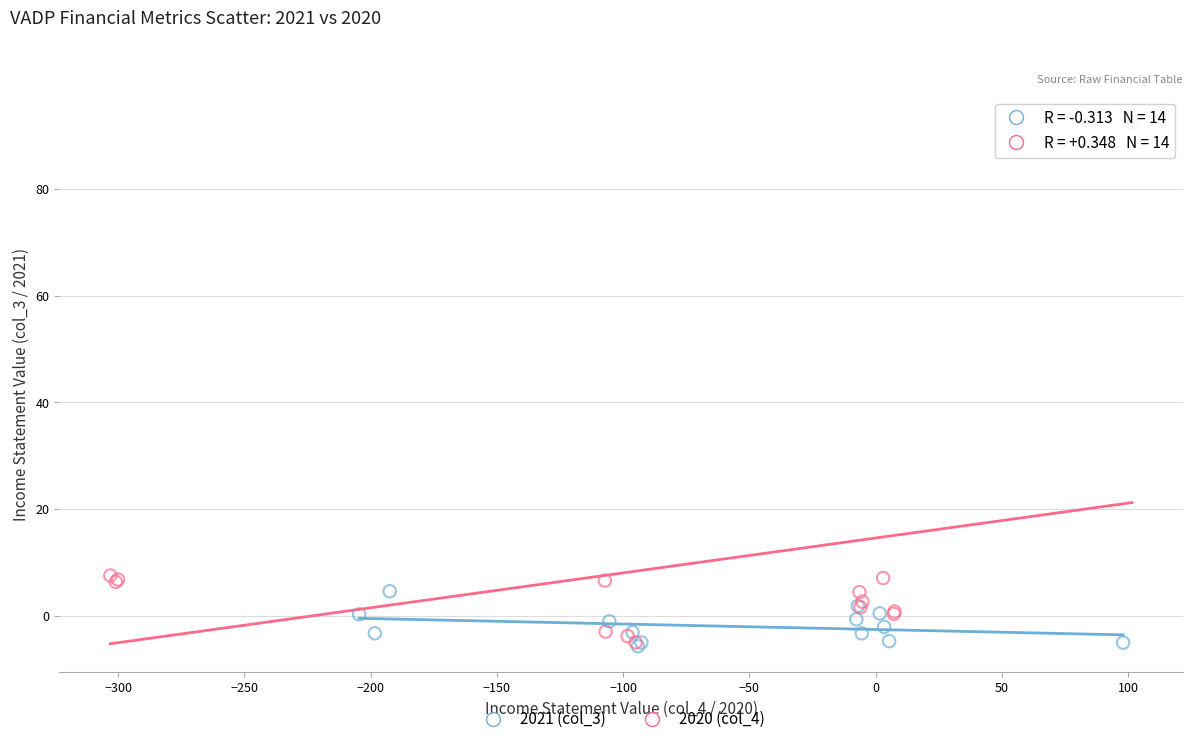

What are all the series names shown in the legend?

2021 (col_3), 2020 (col_4)